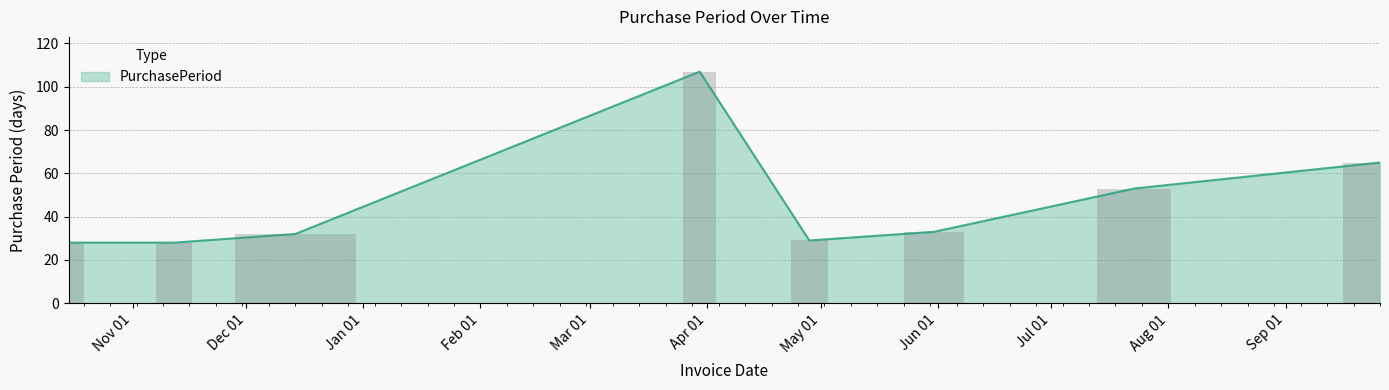

Reading right to left, list all the values displayed in this chart.

2016-09-26=65	2016-07-23=53	2016-05-31=33	2016-04-28=29	2016-03-30=107	2015-12-14=32	2015-11-12=28	2015-10-15=28